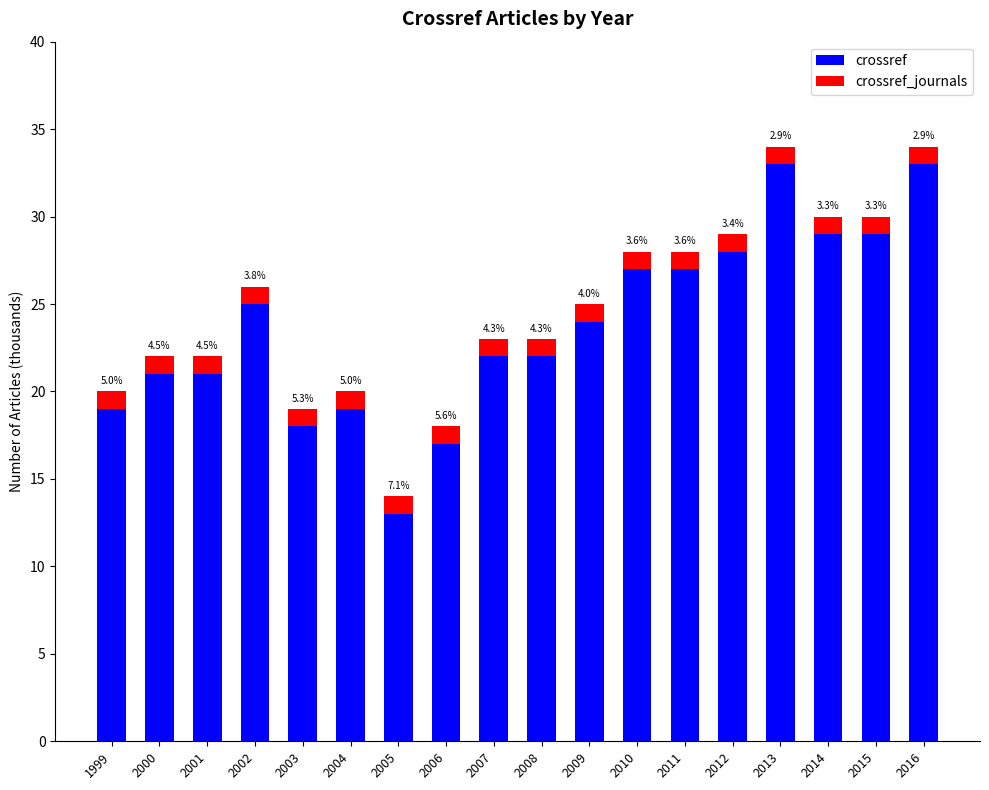

Rank the series by their average value, from highest to lowest.

crossref, crossref_journals